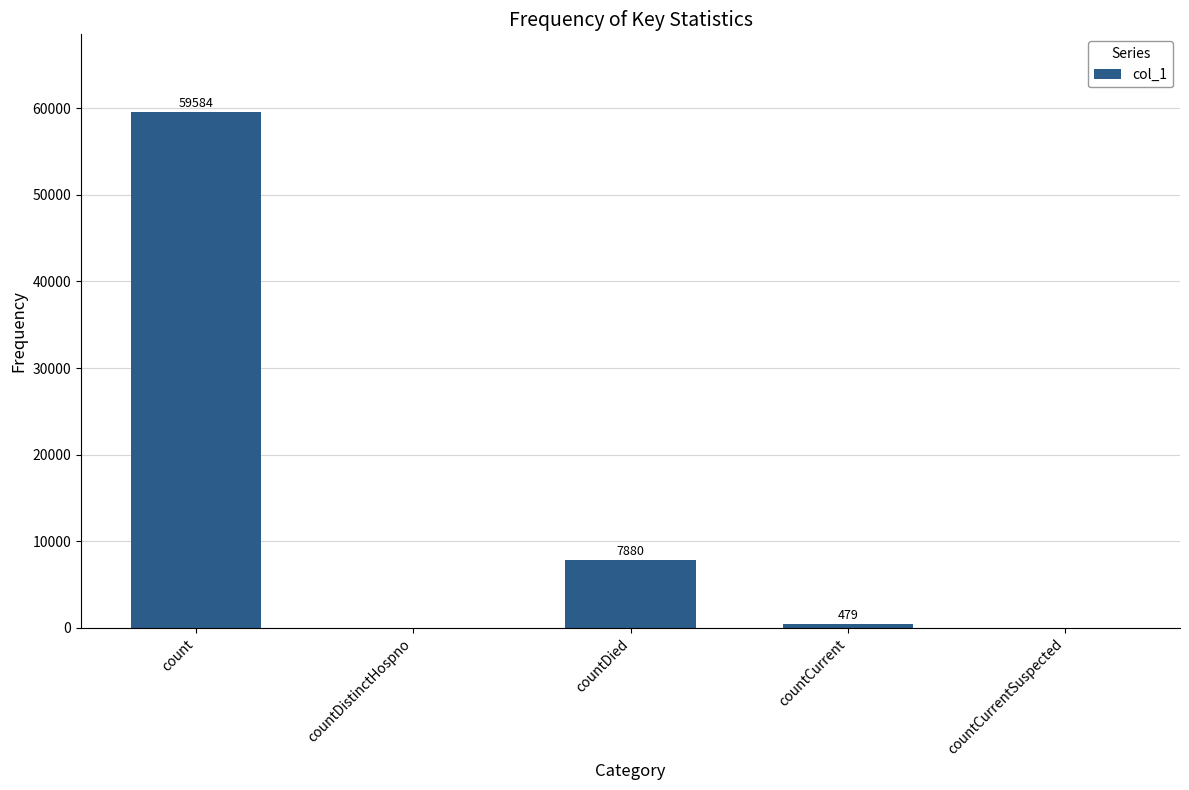

How many positive values are there?

3